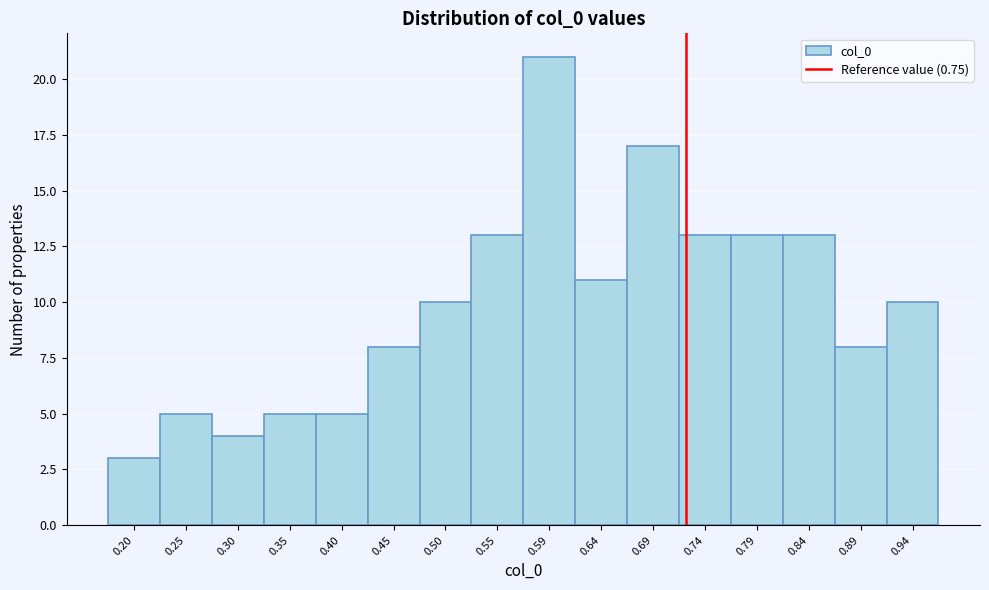

Reading left to right, what are all the values shown in this chart?

0.20=3	0.25=5	0.30=4	0.35=5	0.40=5	0.45=8	0.50=10	0.55=13	0.59=21	0.64=11	0.69=17	0.74=13	0.79=13	0.84=13	0.89=8	0.94=10